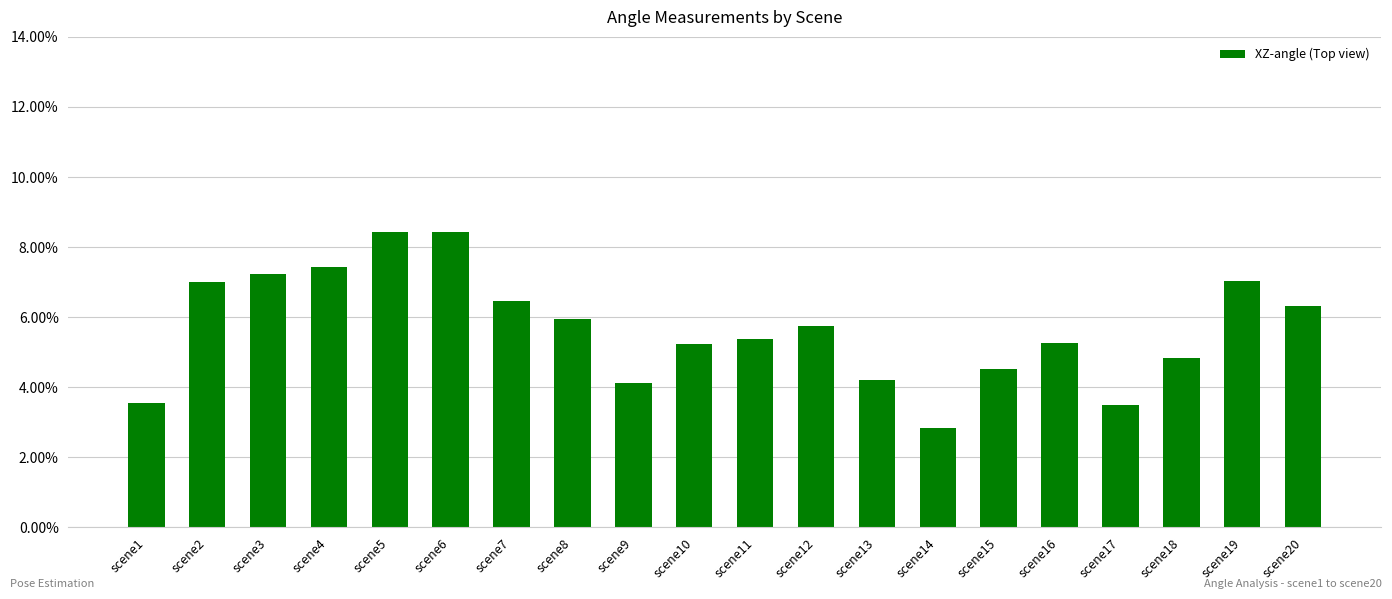

What is the value of the 9th bar from the left?

4.1